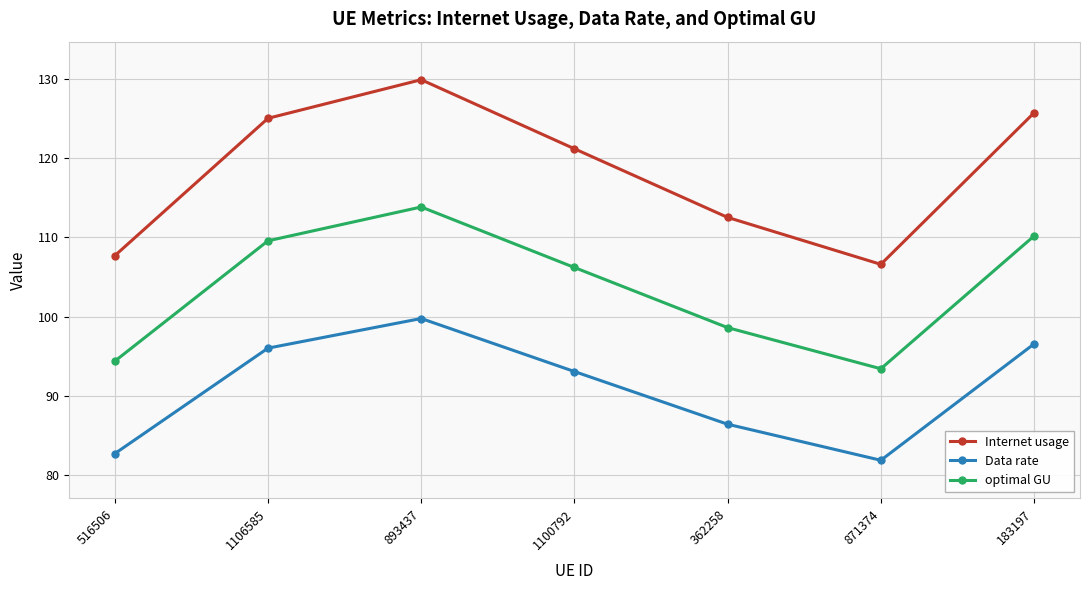

What is the value of the Data rate point at the 3rd from the left?

99.8